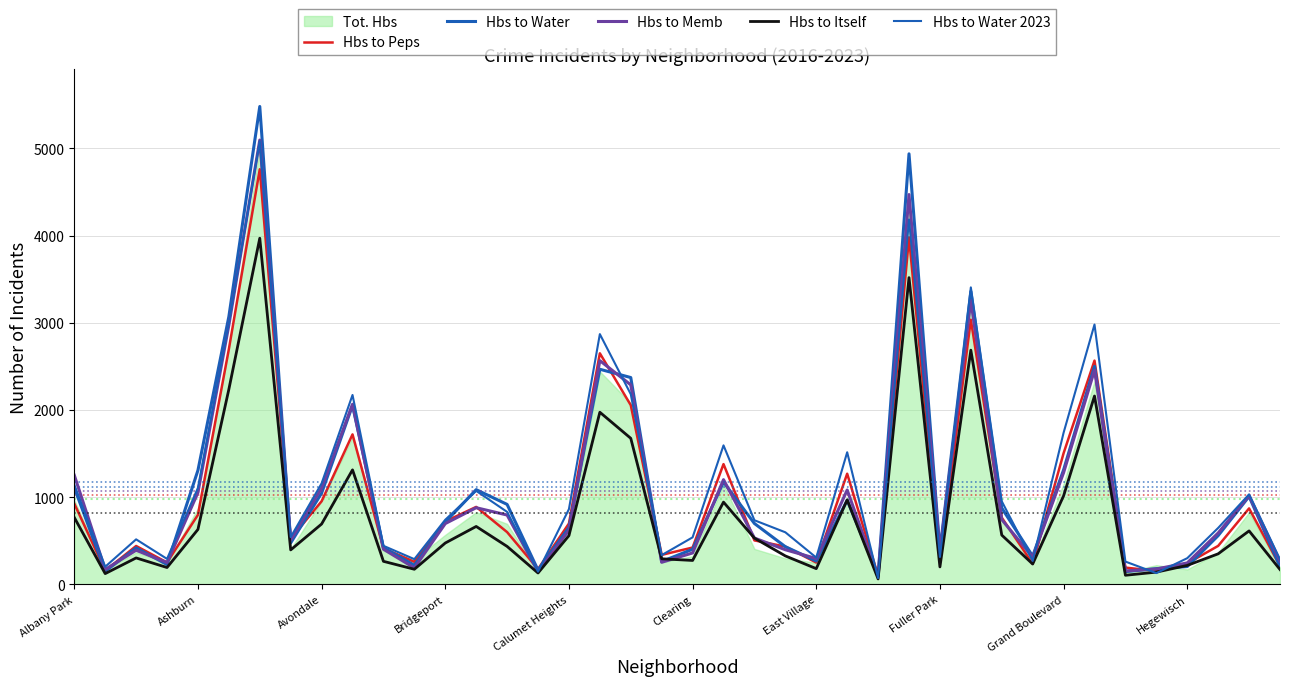

What is the maximum value for Hbs to Itself?

3970